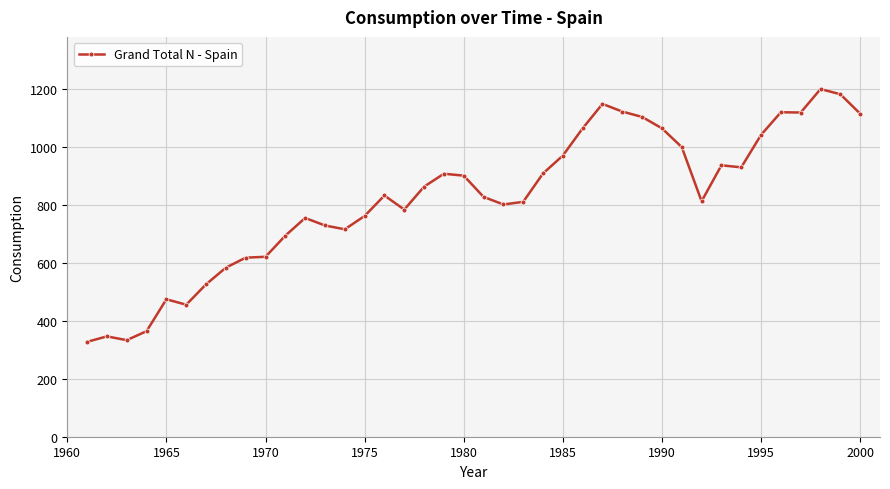

What is the difference between the maximum and minimum values?

871.8